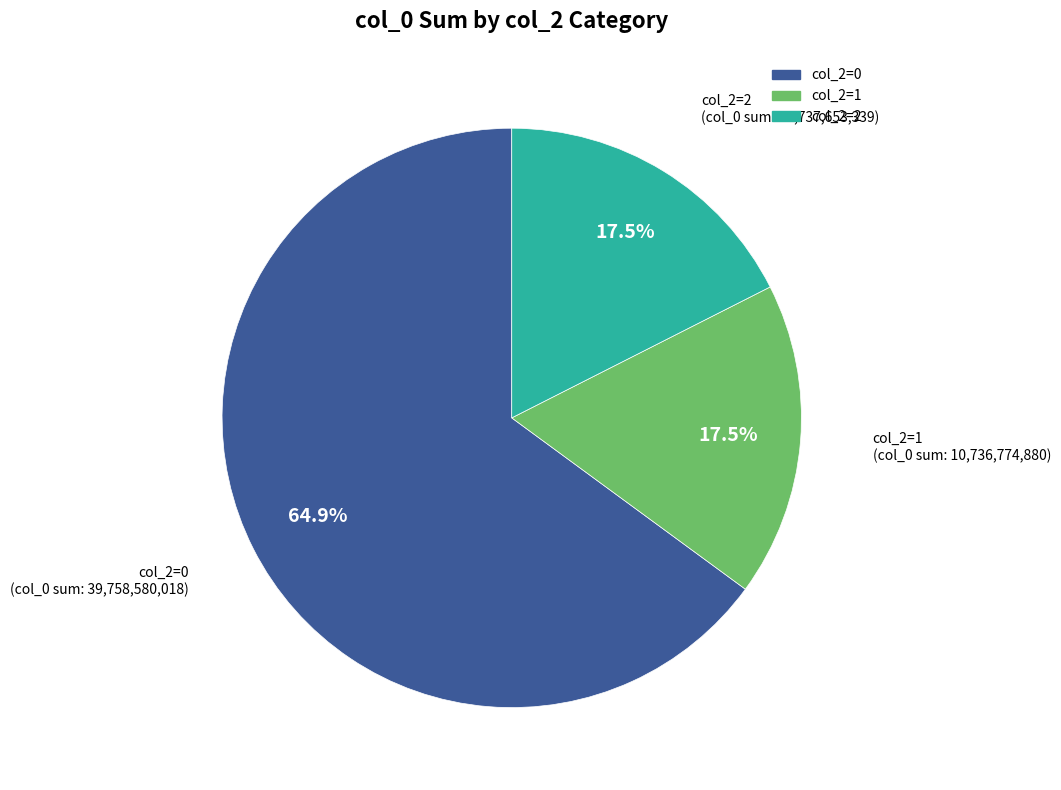

Is there any slice that represents more than half of the pie?

Yes